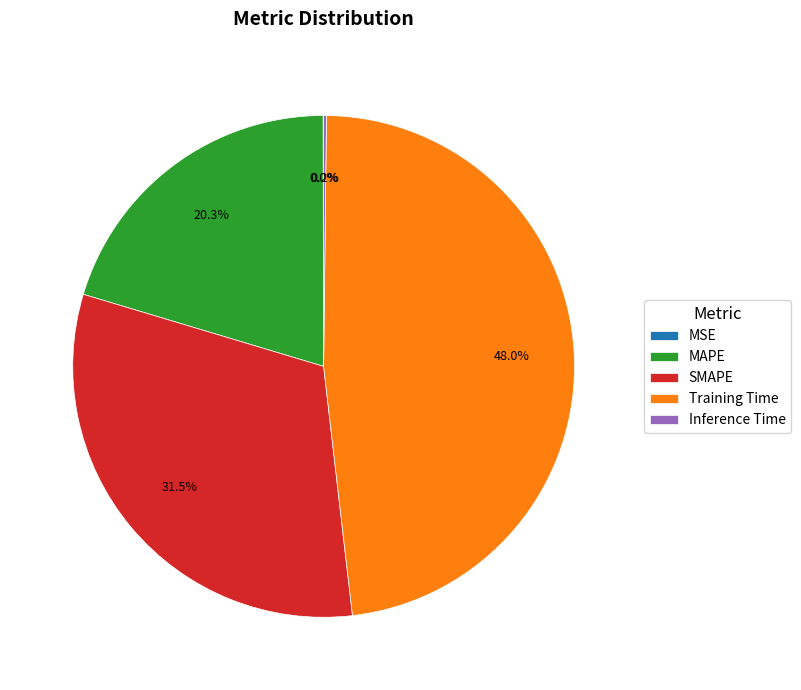

What is the largest slice in the pie chart?

Training Time